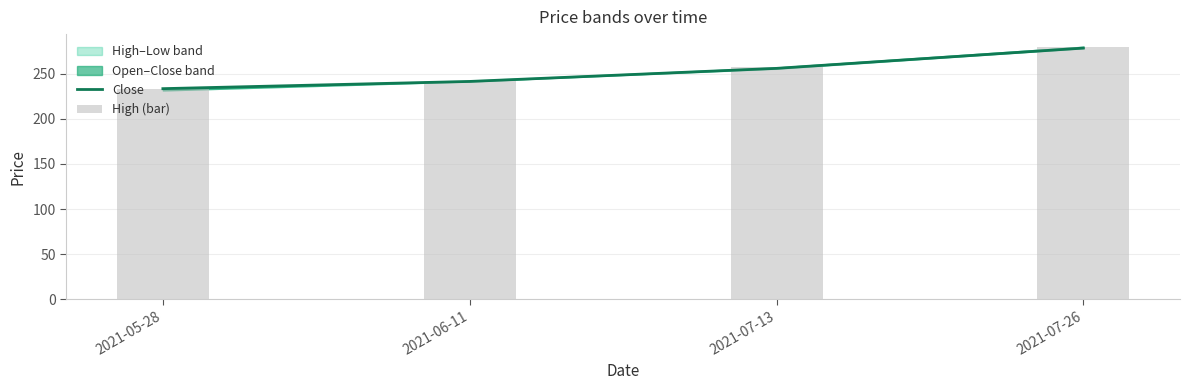

How many values in the Close series exceed 256?

1